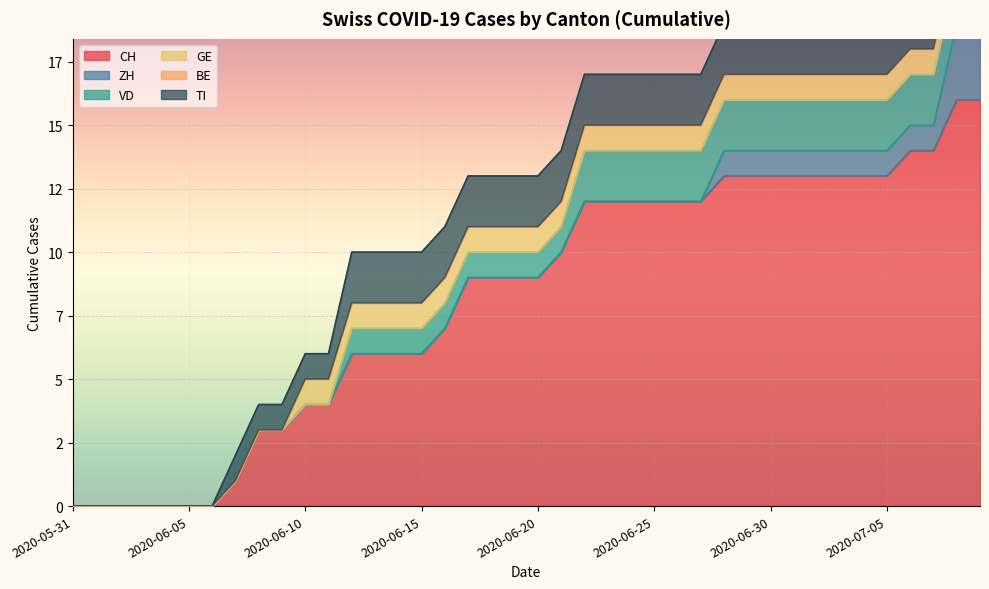

True or false: TI has a value of 1 at 2020-07-01.

False